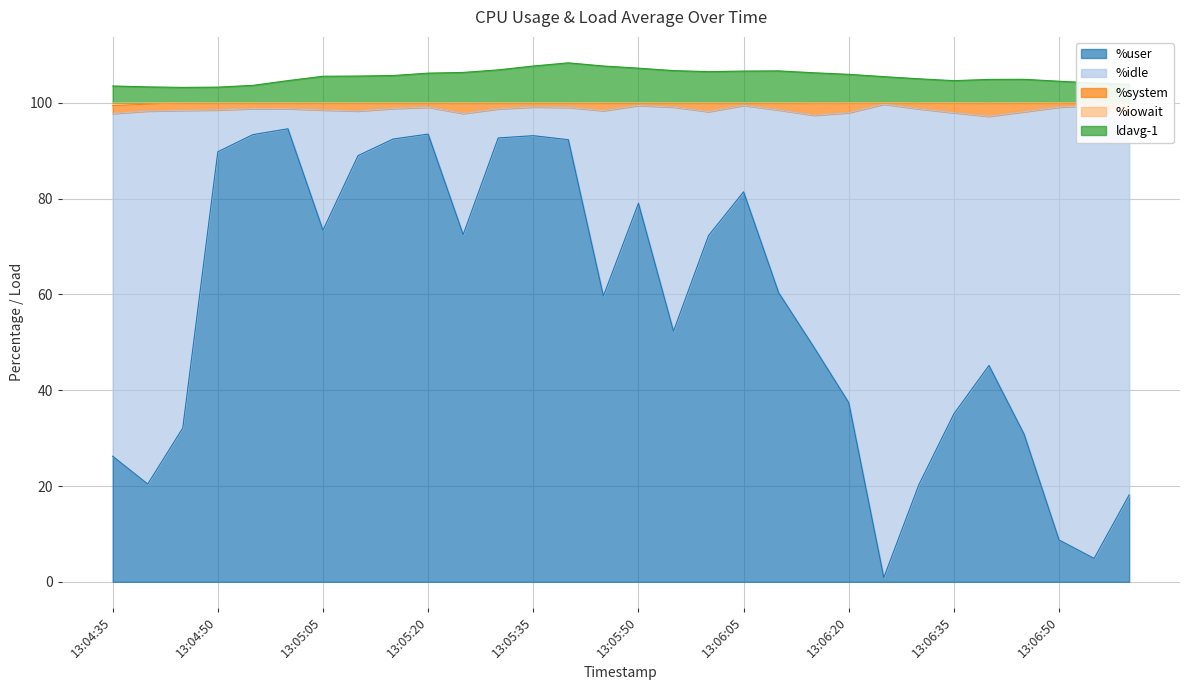

Does the chart have visible grid lines?

Yes